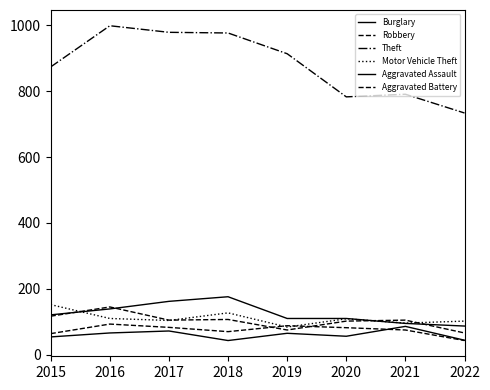

Where is Burglary nearest to the value 131?

2016